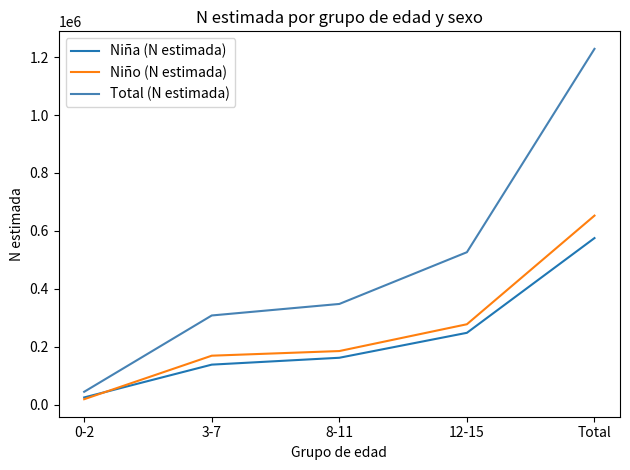

What is the minimum value shown in the chart?

19501